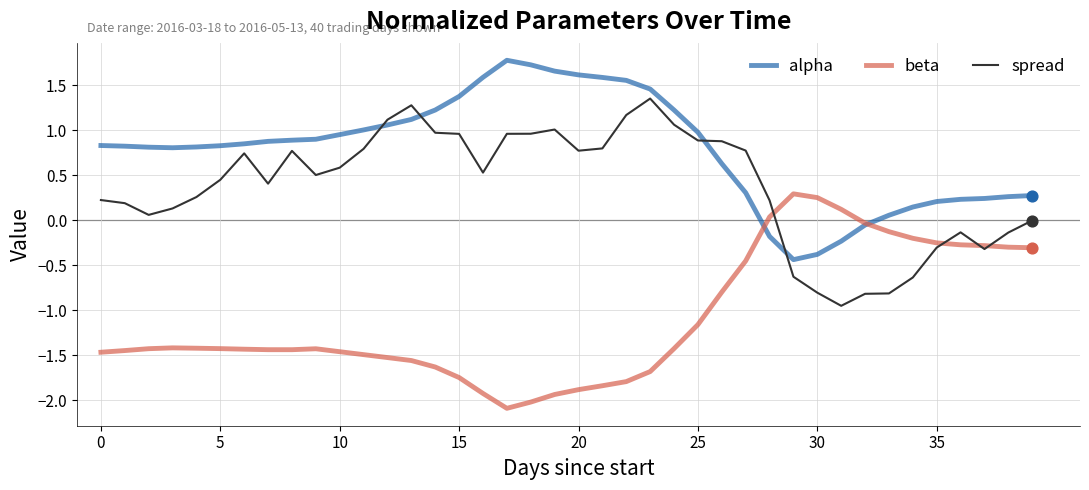

What is the smallest value displayed?

-2.1